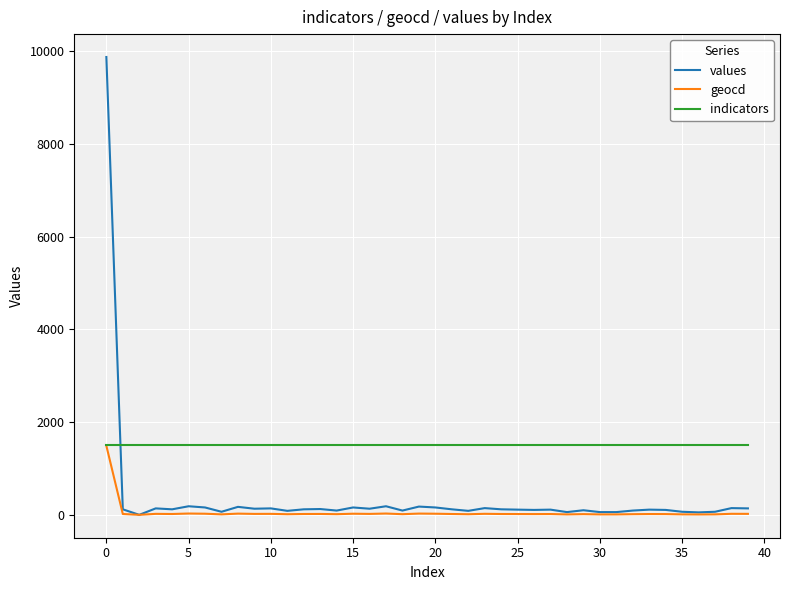

Which series has the largest range (max minus min)?

values